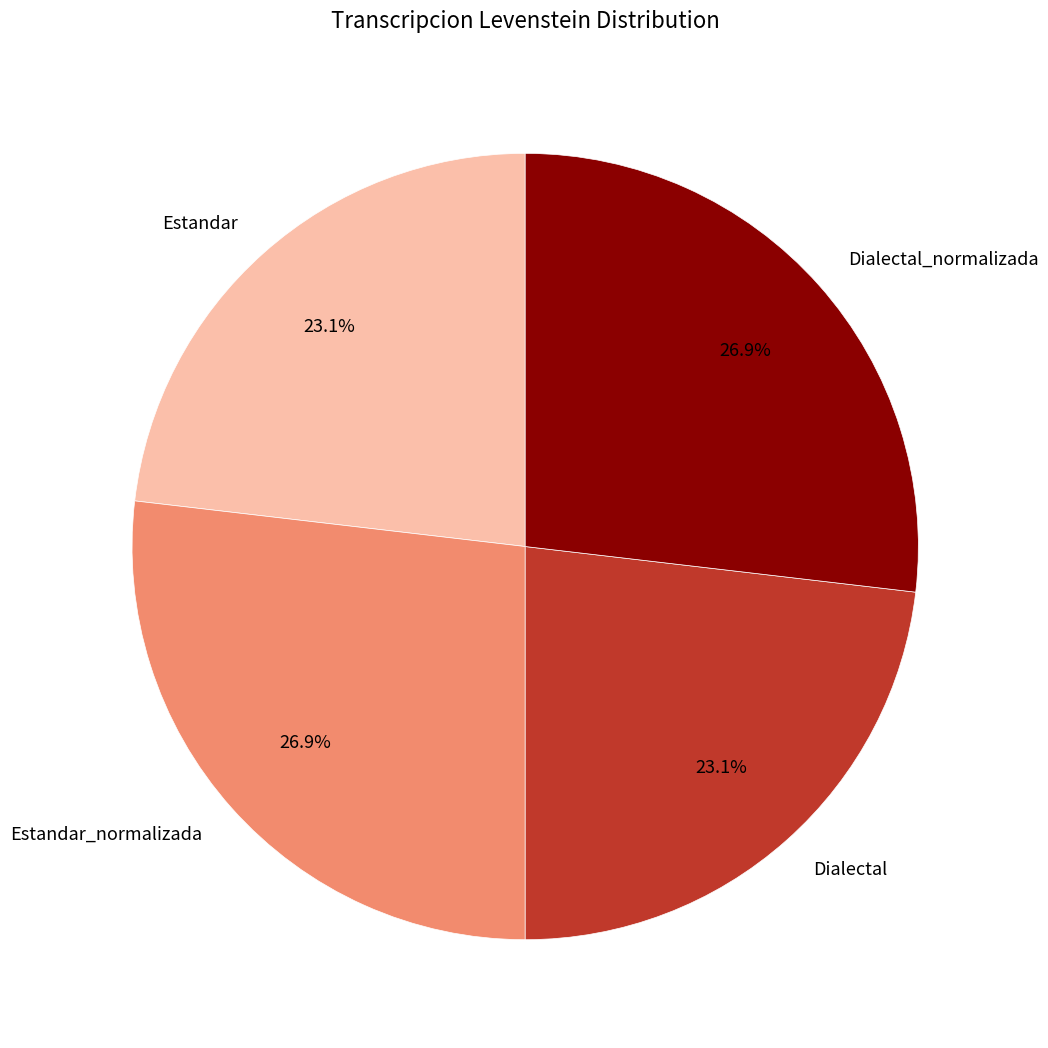

What percentage is NOT represented by Dialectal_normalizada?

73.1%